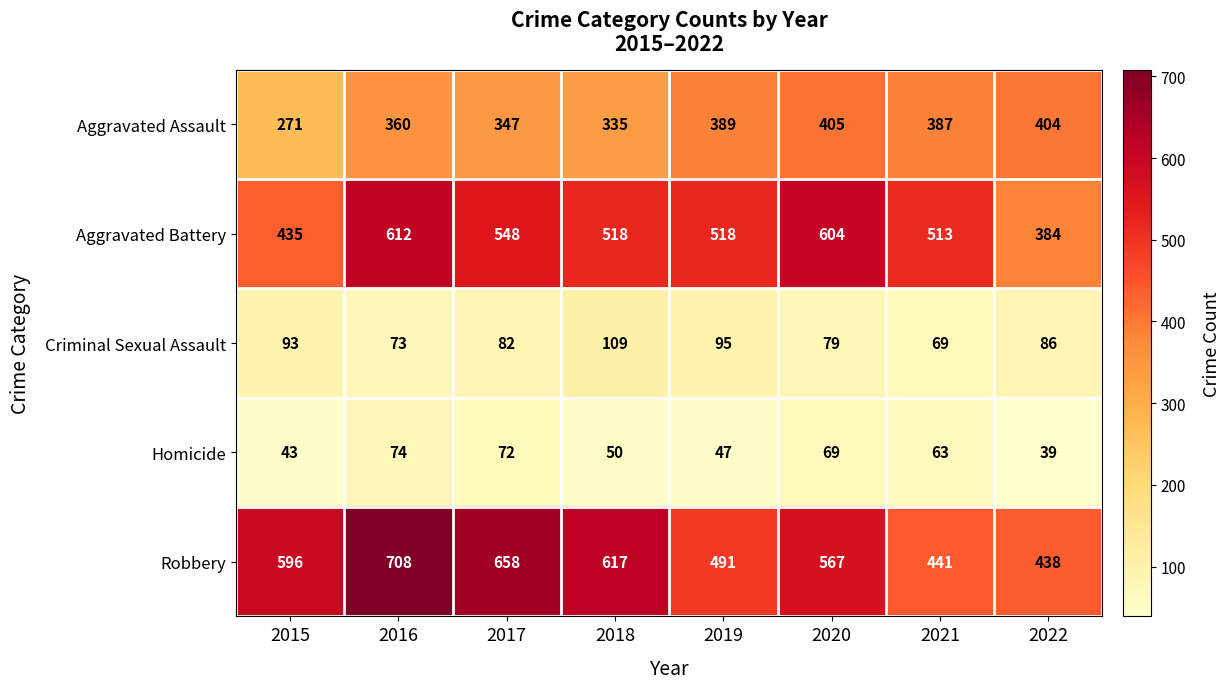

List the series in order of their peak value, lowest first.

Homicide, Criminal Sexual Assault, Aggravated Assault, Aggravated Battery, Robbery